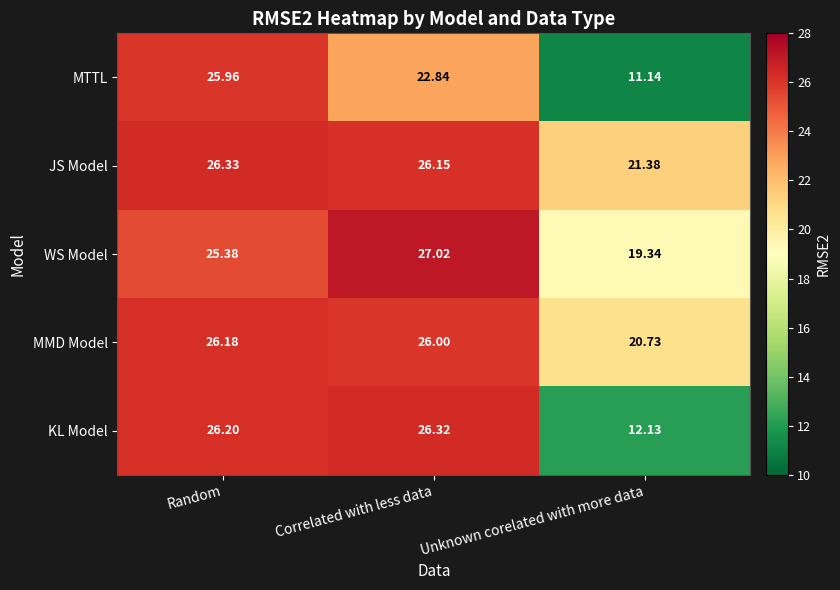

Which series has the largest total across all categories?

JS Model